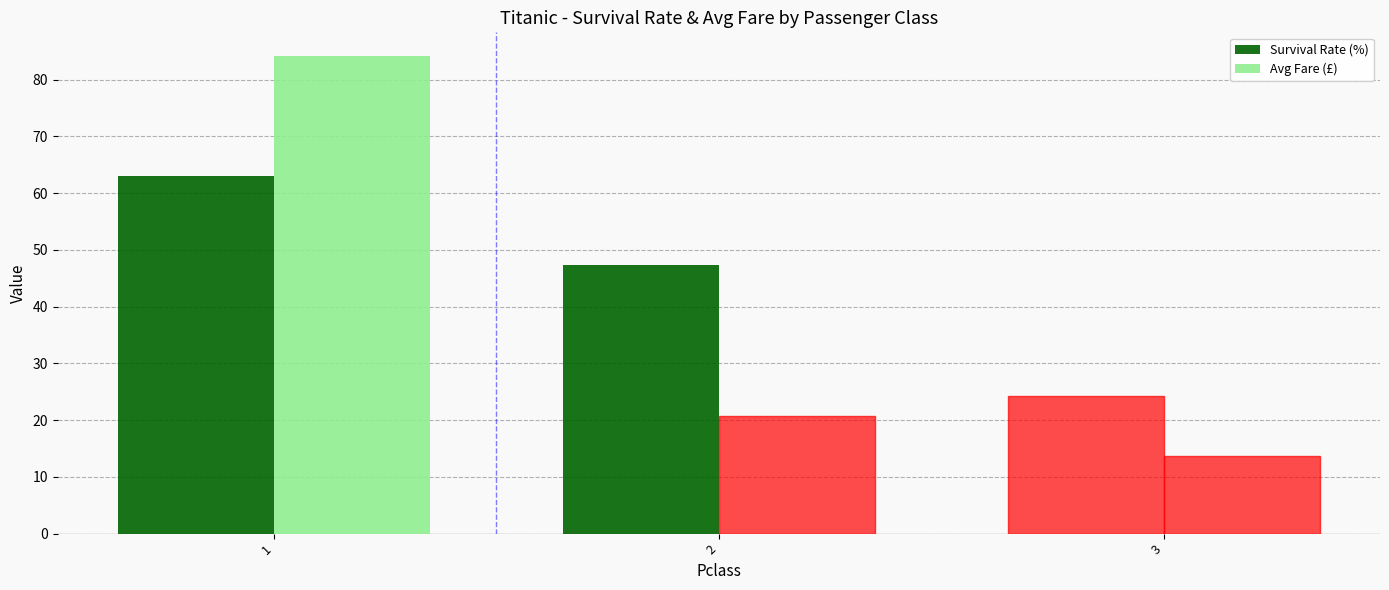

How many groups of bars are there?

3